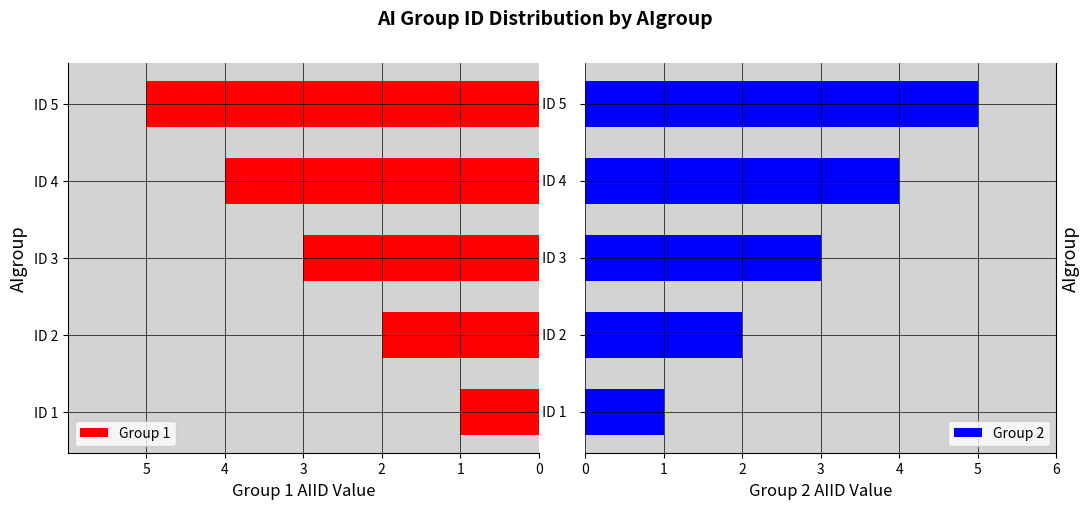

Which series has the largest total across all categories?

Group 2